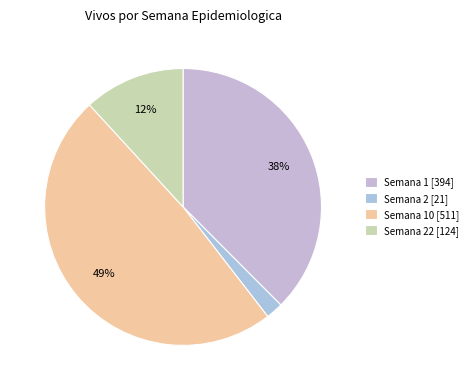

How many segments does this pie chart have?

4